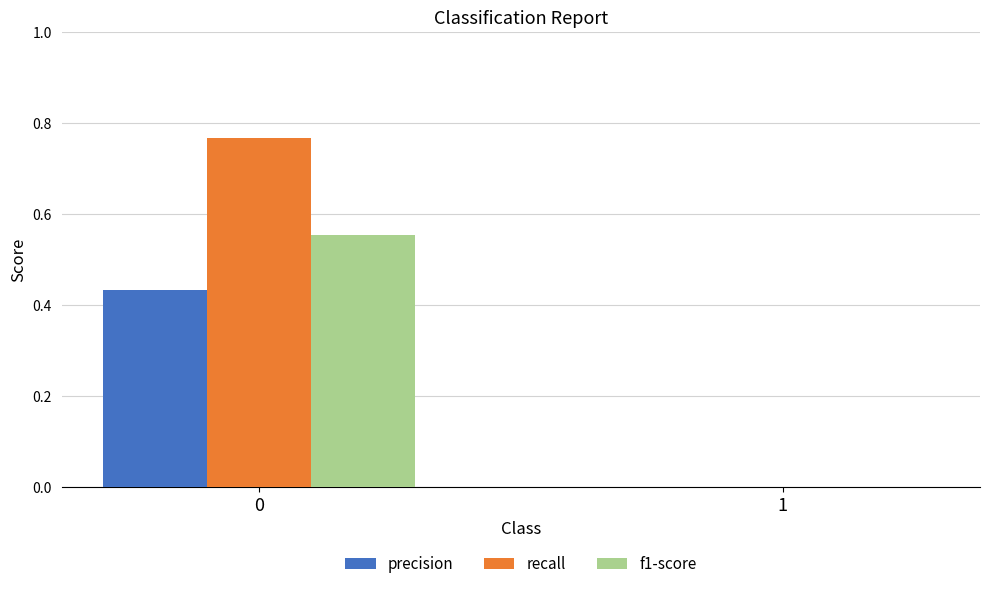

Is it true that precision equals -0.3 at 1?

False